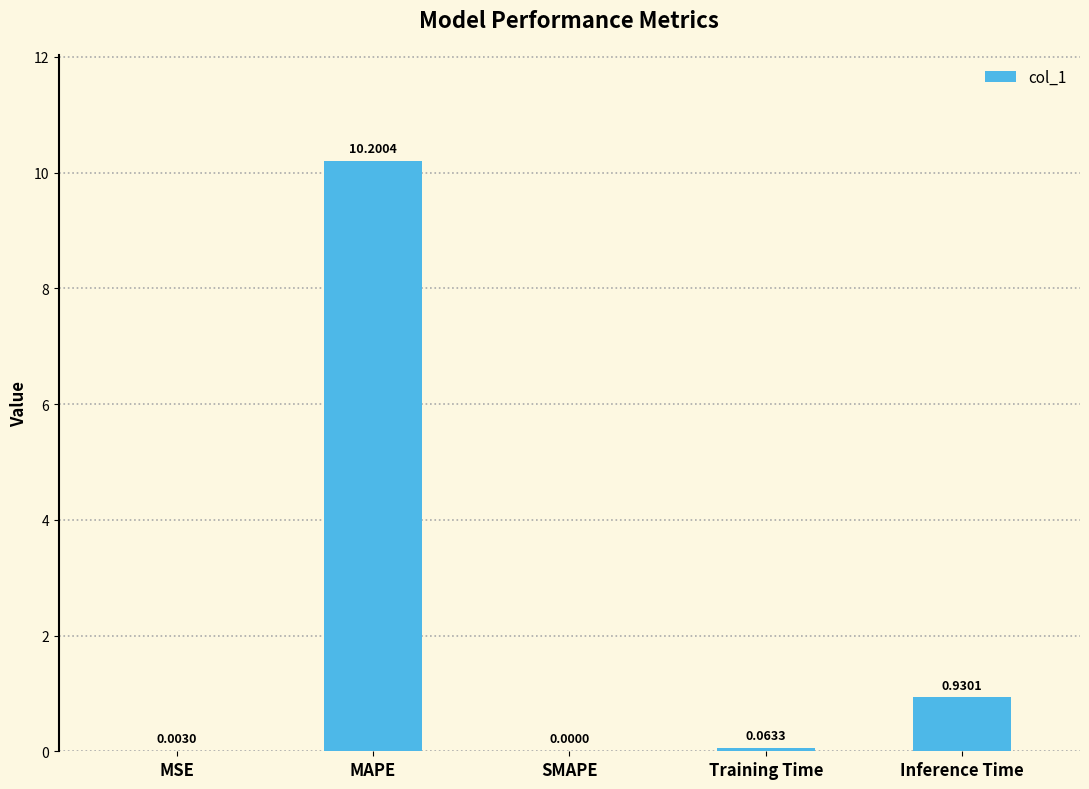

The chart shows a value of -5.0 at SMAPE. True or false?

False